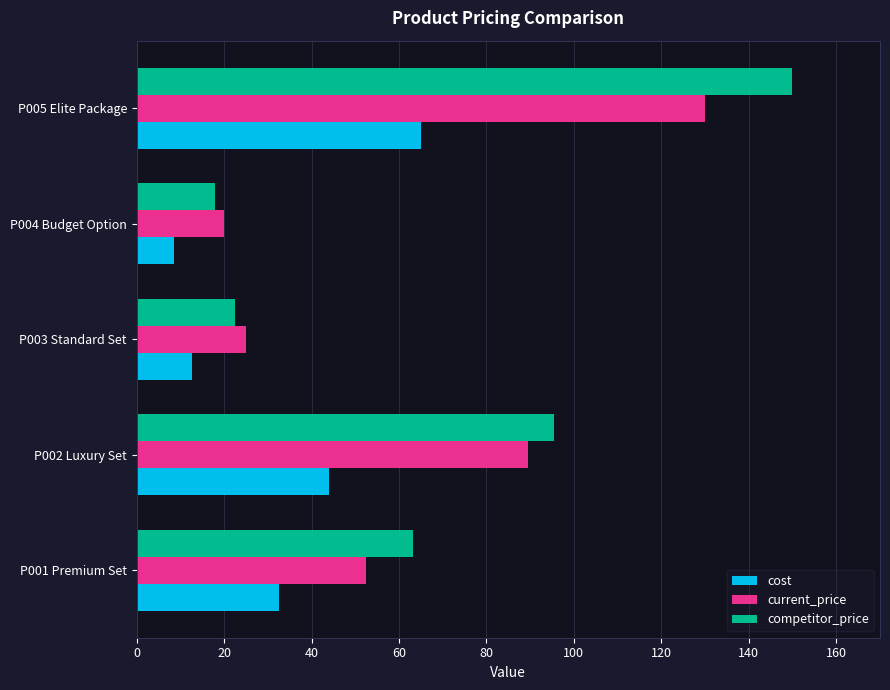

At how many categories does at least one series exceed 42?

3